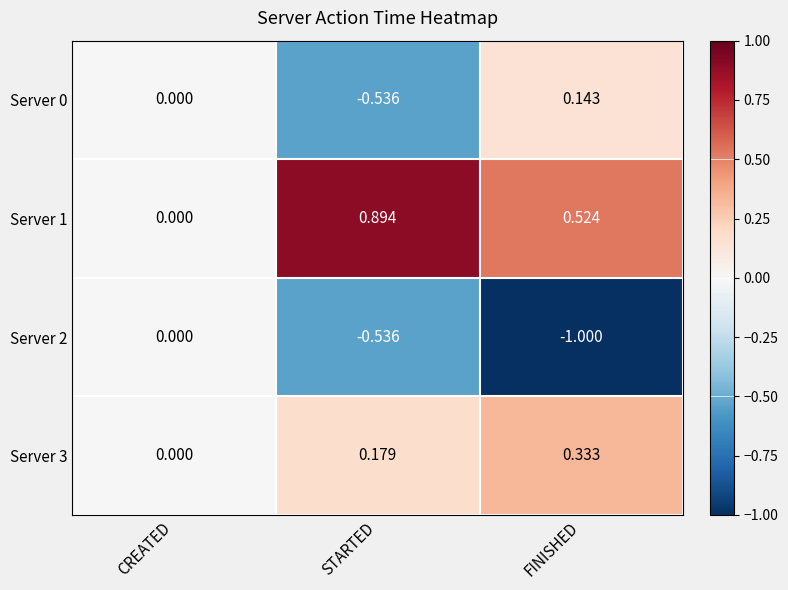

At which category does the chart reach its minimum across all series?

FINISHED